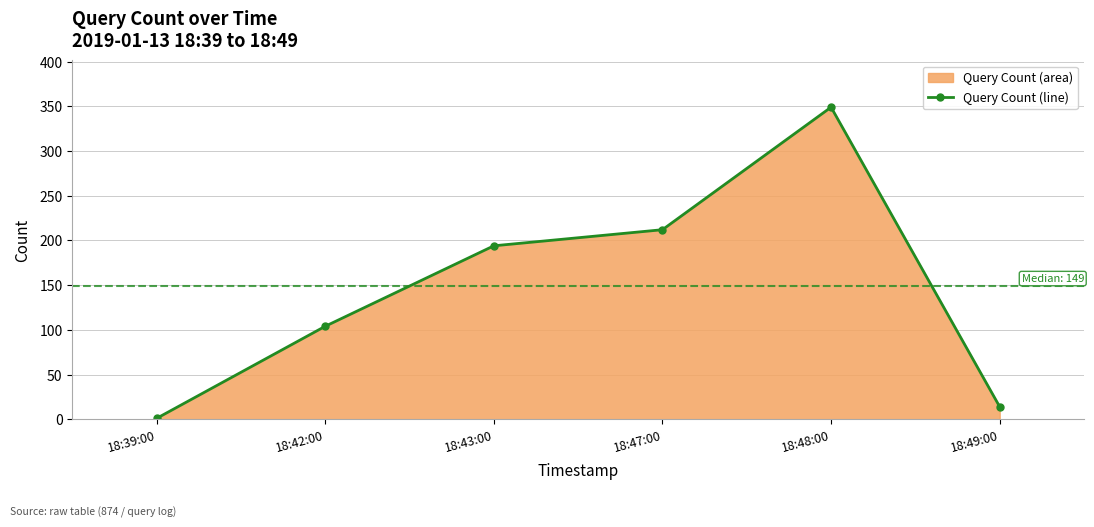

How many lines are shown in the chart?

1